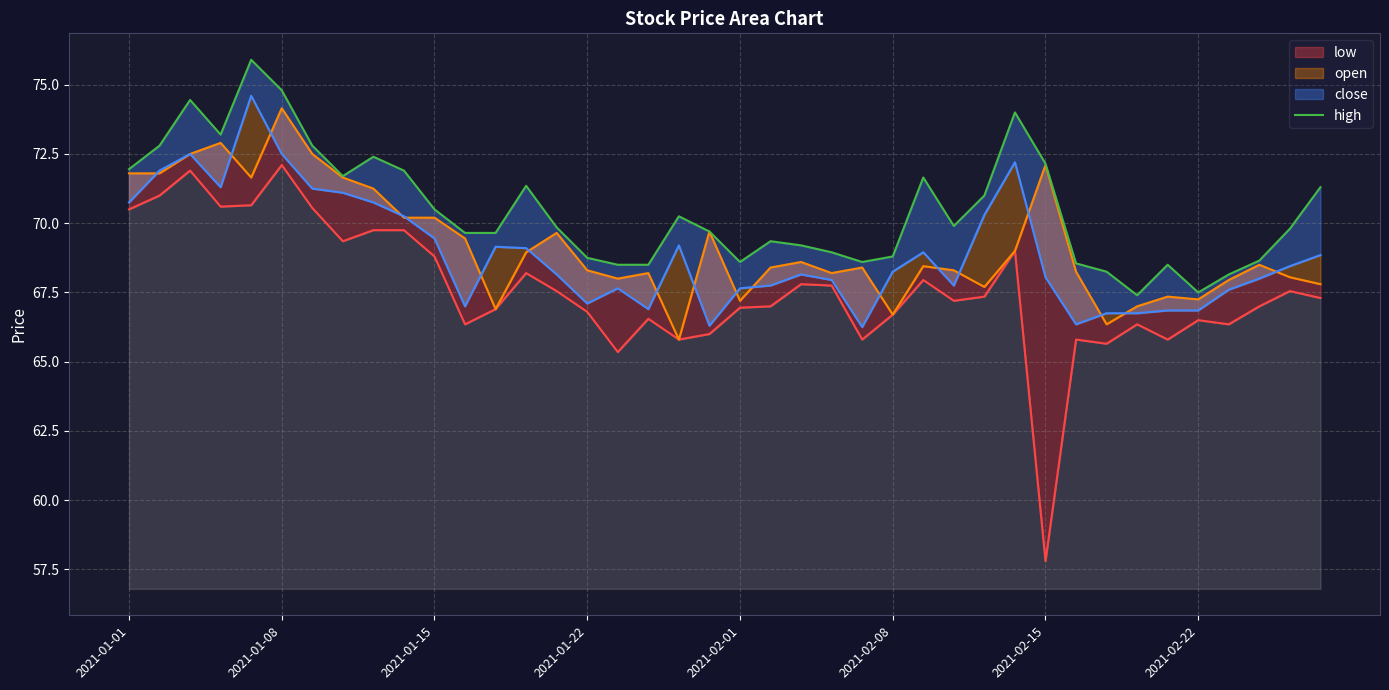

How many data points in low are above 67?

21